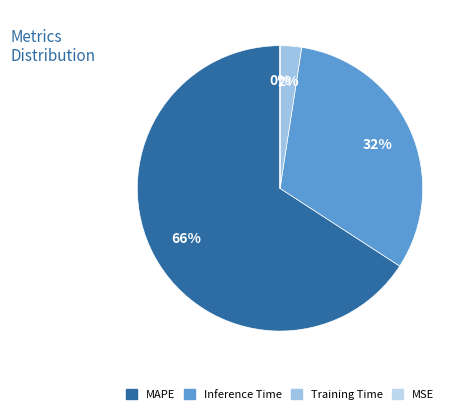

What is the largest slice in the pie chart?

MAPE